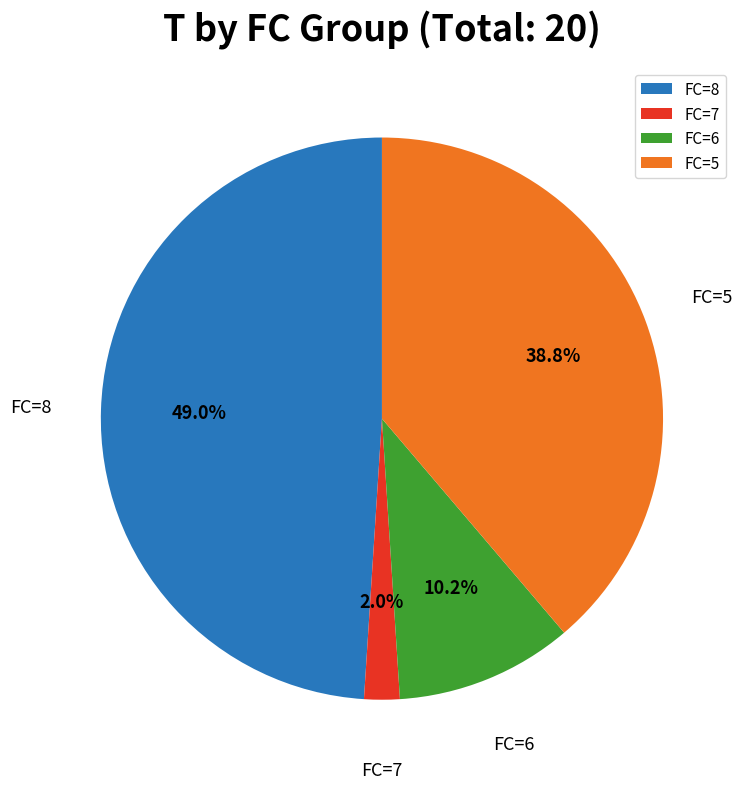

Do FC=7 and FC=8 together represent more than half of the pie?

Yes